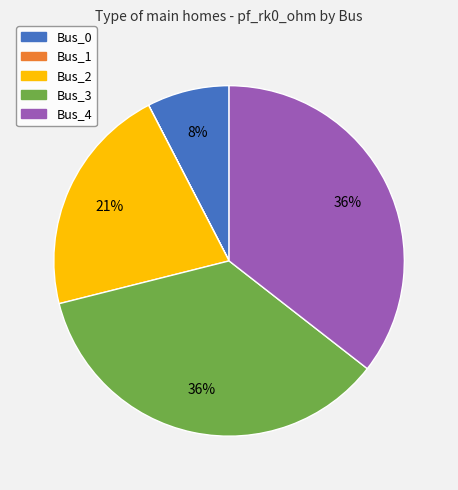

True or false: Bus_0 accounts for 1% of the total.

False